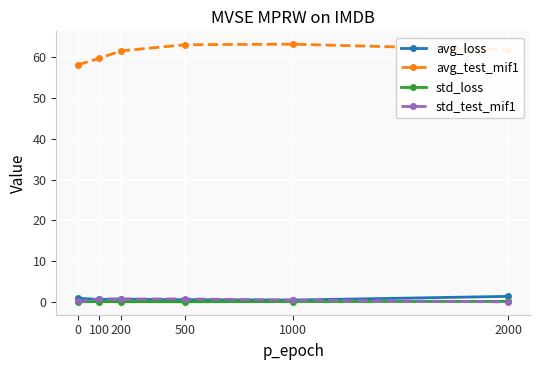

Which series has the widest spread of values?

avg_test_mif1